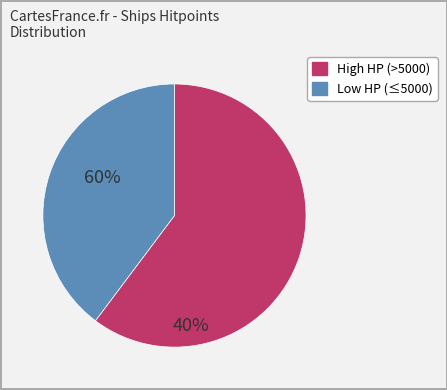

Does any single category account for the majority?

Yes